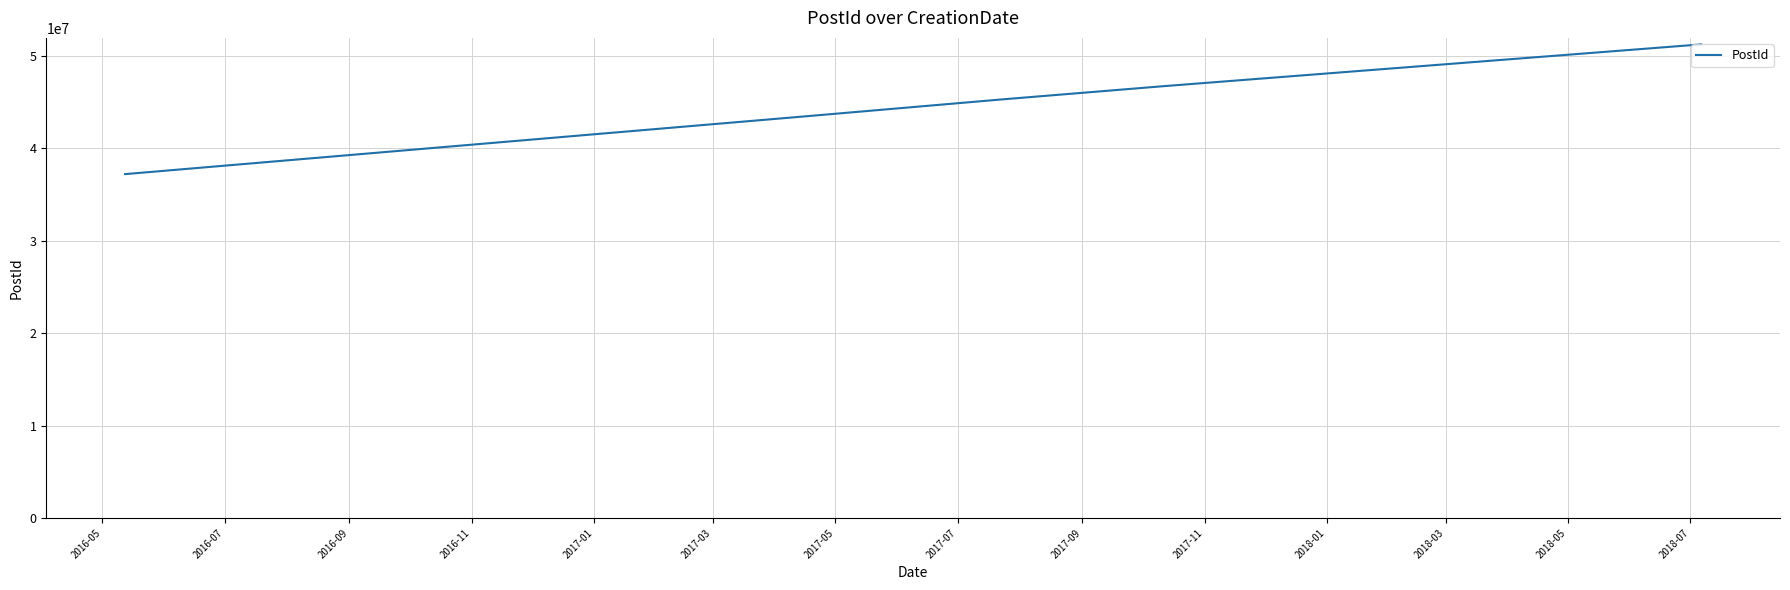

What is the average value?

43919874